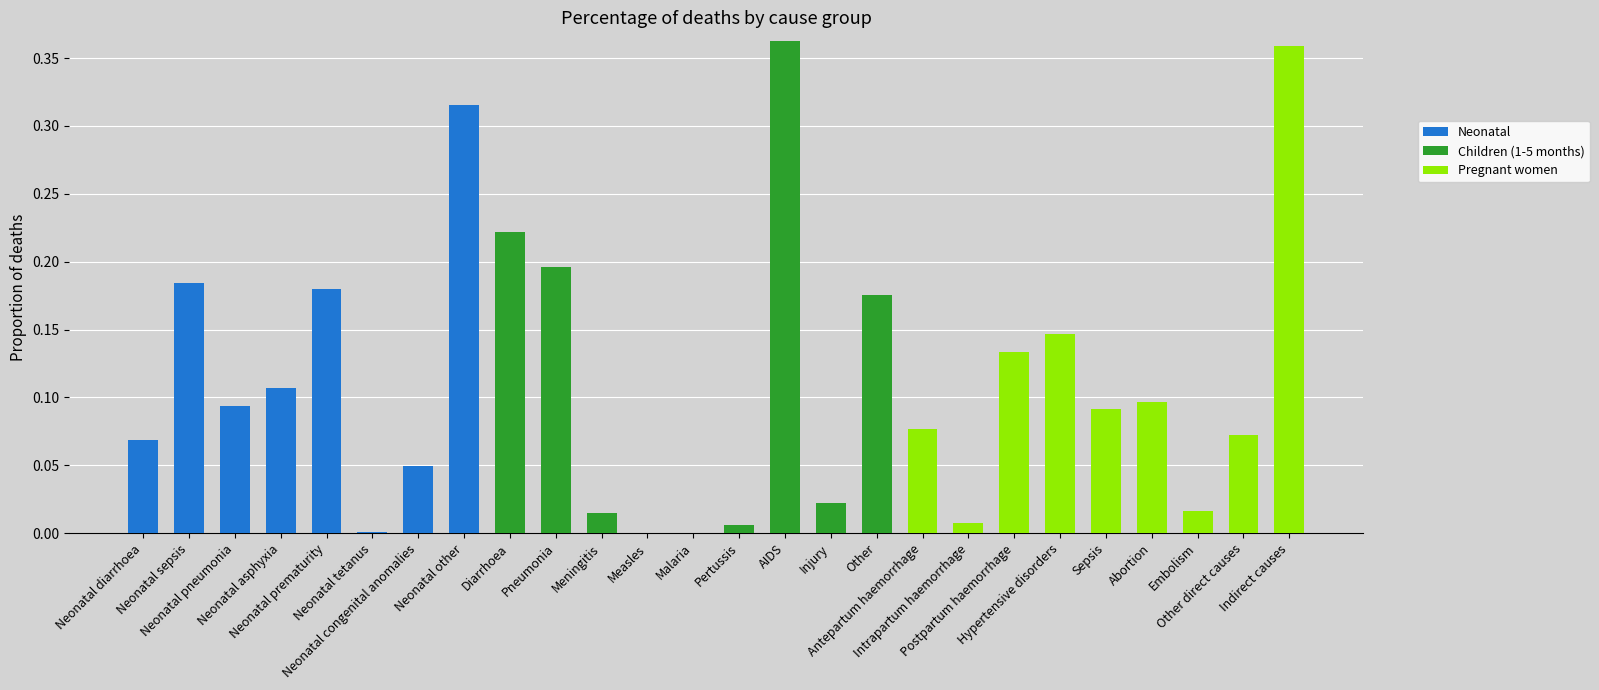

Are the bars horizontal?

No